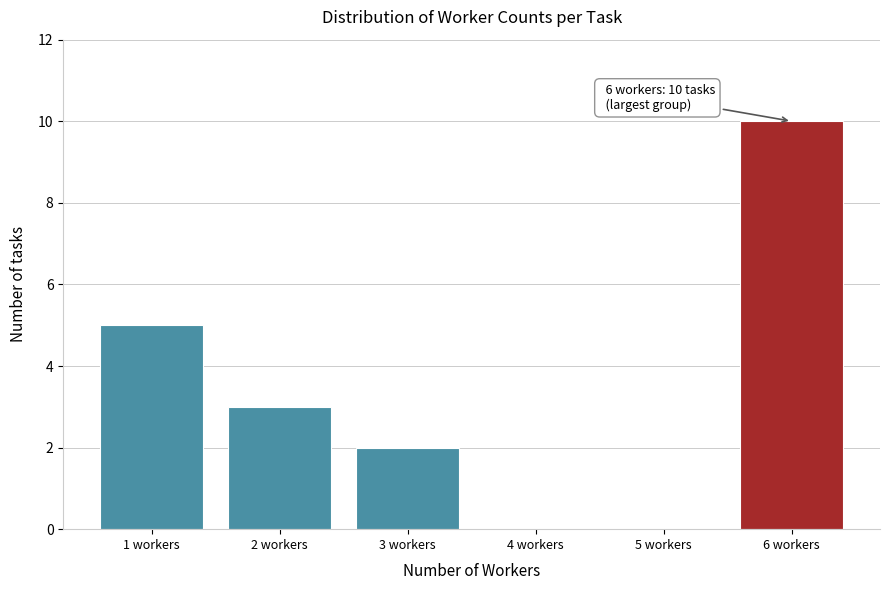

Over which range of the x-axis is the bar tallest?

5.5 to 6.5